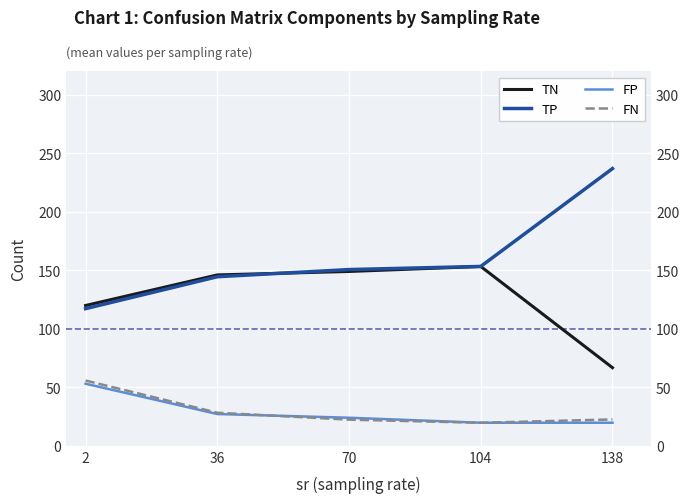

At which category does TN reach its first local peak?

104